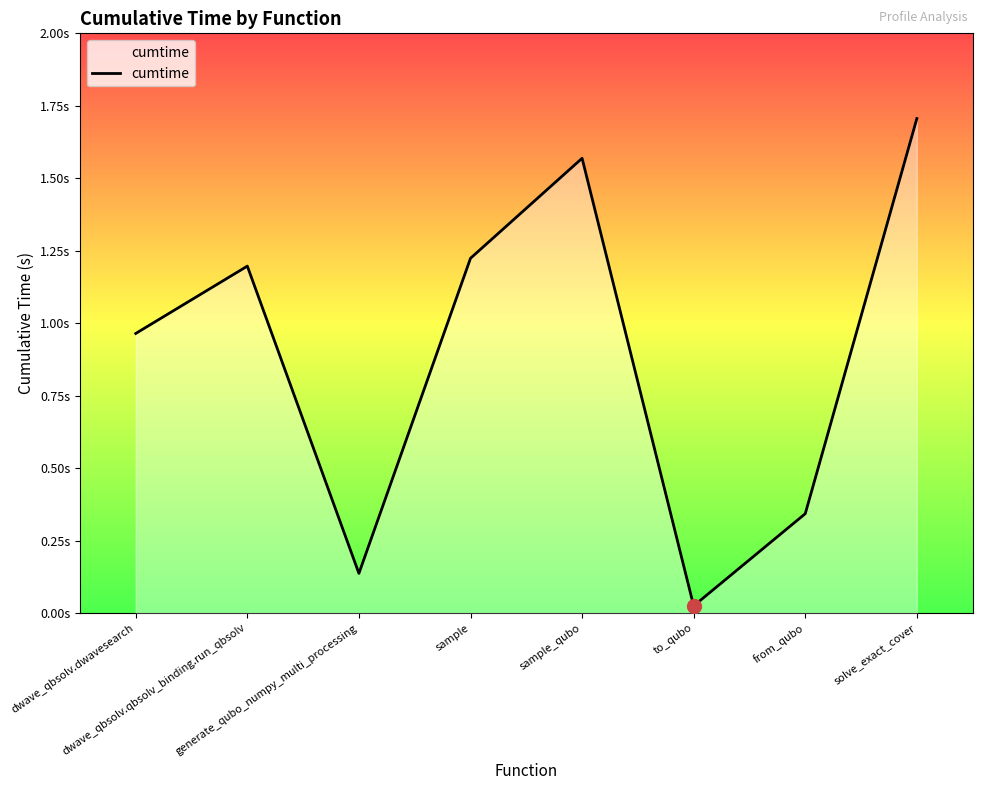

Does the chart have visible grid lines?

No